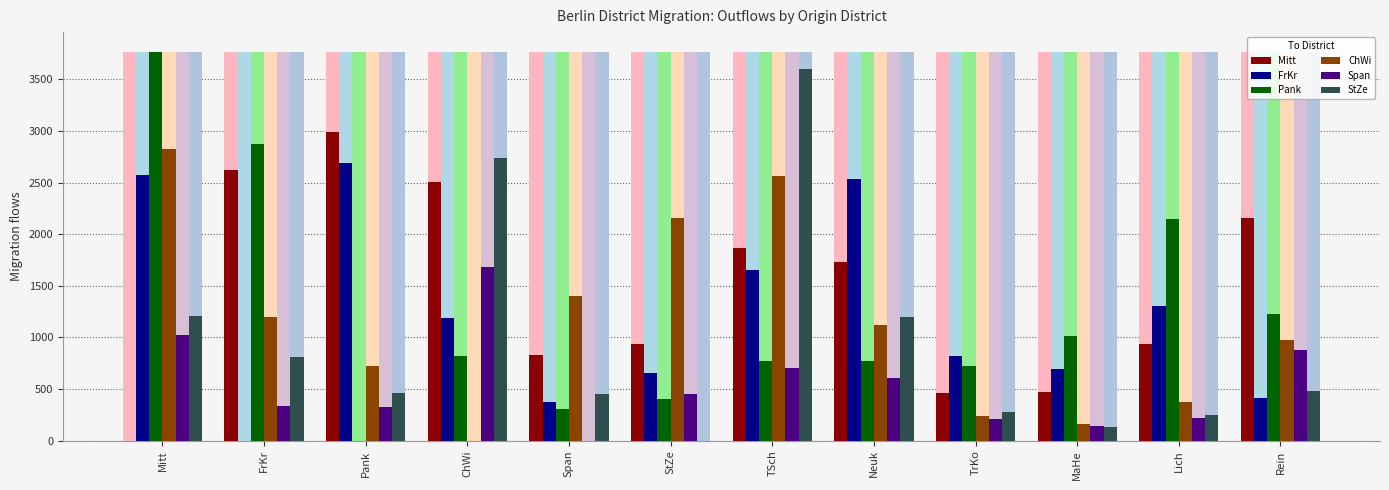

How many groups of bars are there?

12